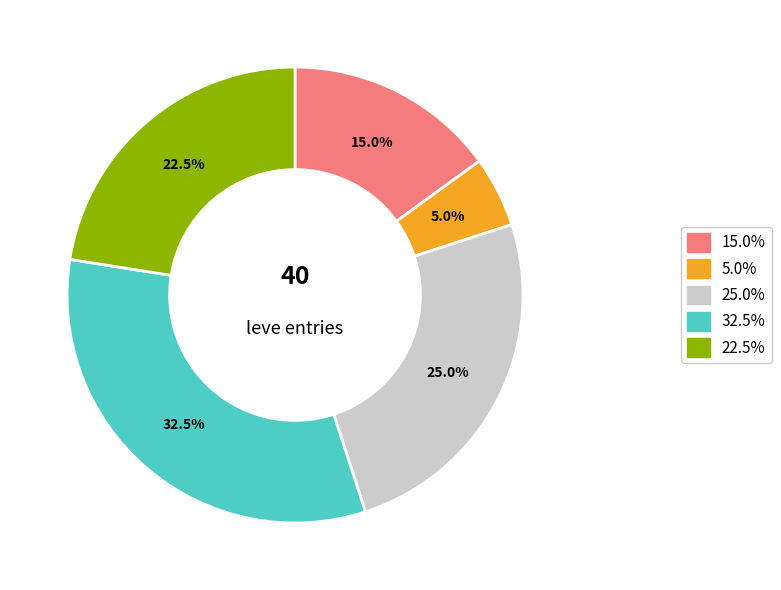

Does any single category account for the majority?

No